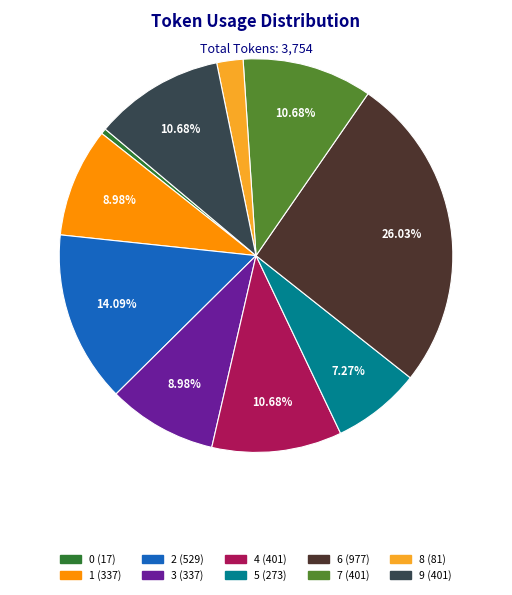

How many slices are in this pie chart?

10